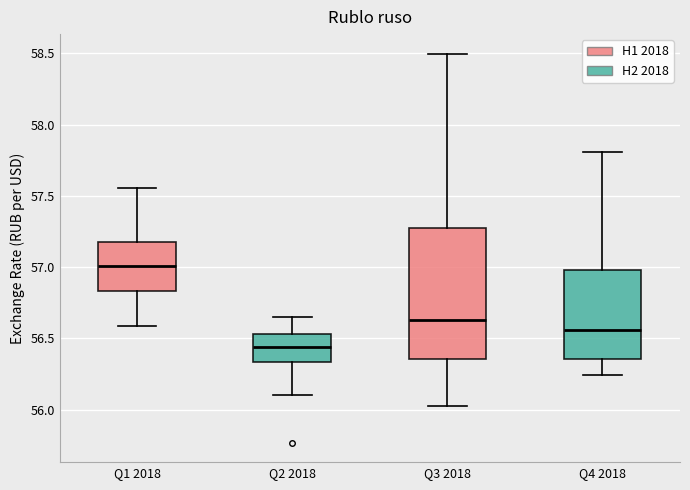

Reading left to right, transcribe this box plot: for each box, give where its median line is, the range the box spans, and where its two whiskers end, as read against the y-axis. The values are not printed on the chart, so give them approximately, as read against the axis.

Q1 2018: median 57.00, box 56.85 to 57.20, whiskers 56.60 to 57.55
Q2 2018: median 56.45, box 56.35 to 56.55, whiskers 56.10 to 56.65
Q3 2018: median 56.65, box 56.35 to 57.30, whiskers 56.05 to 58.50
Q4 2018: median 56.55, box 56.35 to 57.00, whiskers 56.25 to 57.80